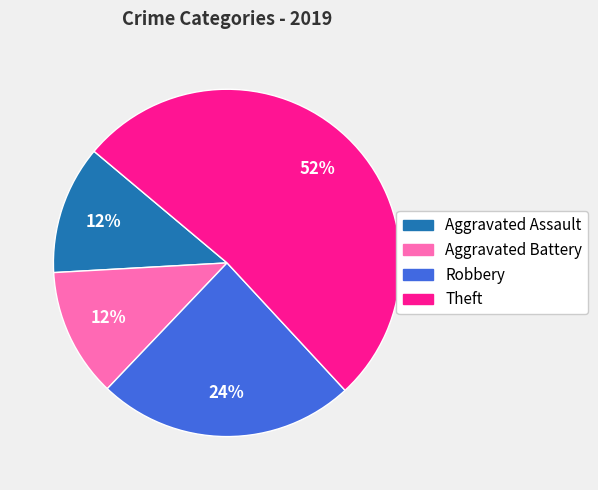

To the nearest percent, what is the average slice percentage?

25%